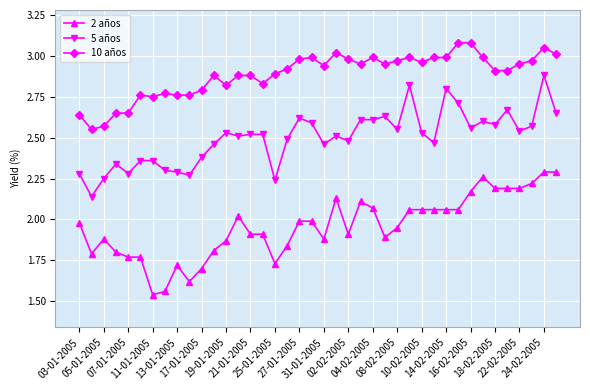

At how many categories does at least one series exceed 1?

40